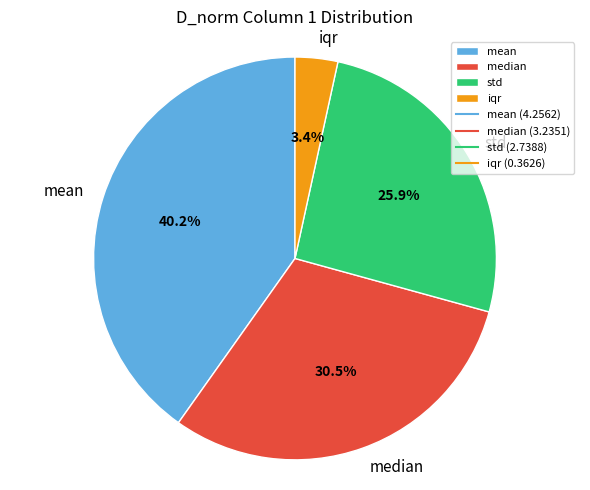

Is the sum of std and mean greater than half?

Yes